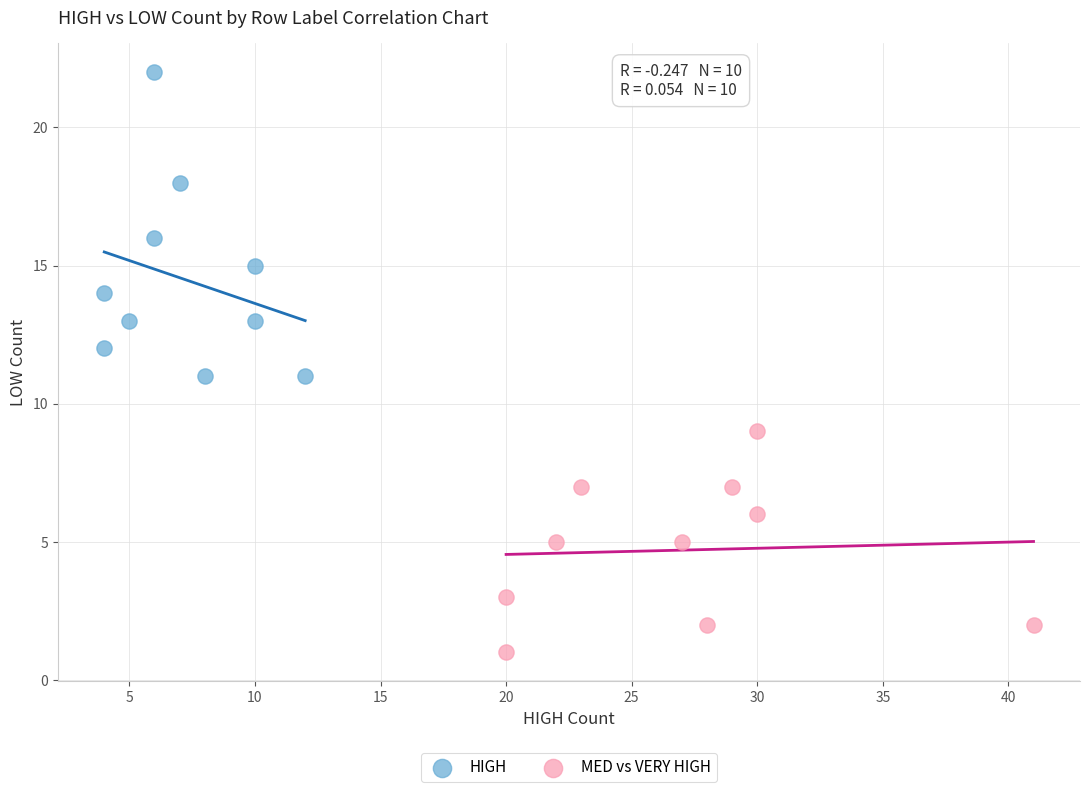

Which series has the widest spread of Y values?

HIGH